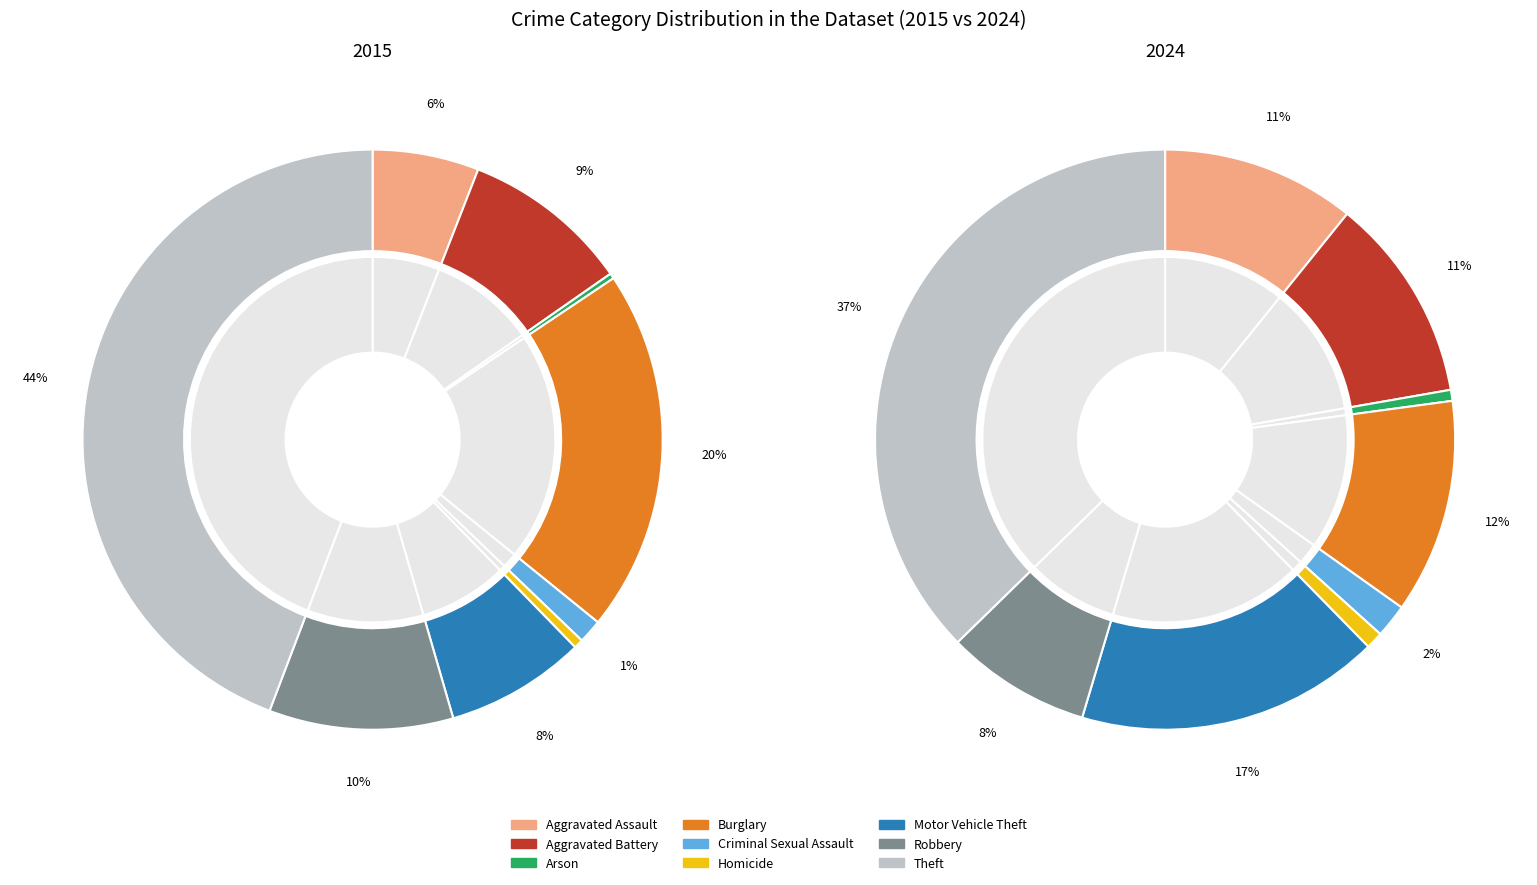

What percentage is NOT represented by Aggravated Assault?

94.1%